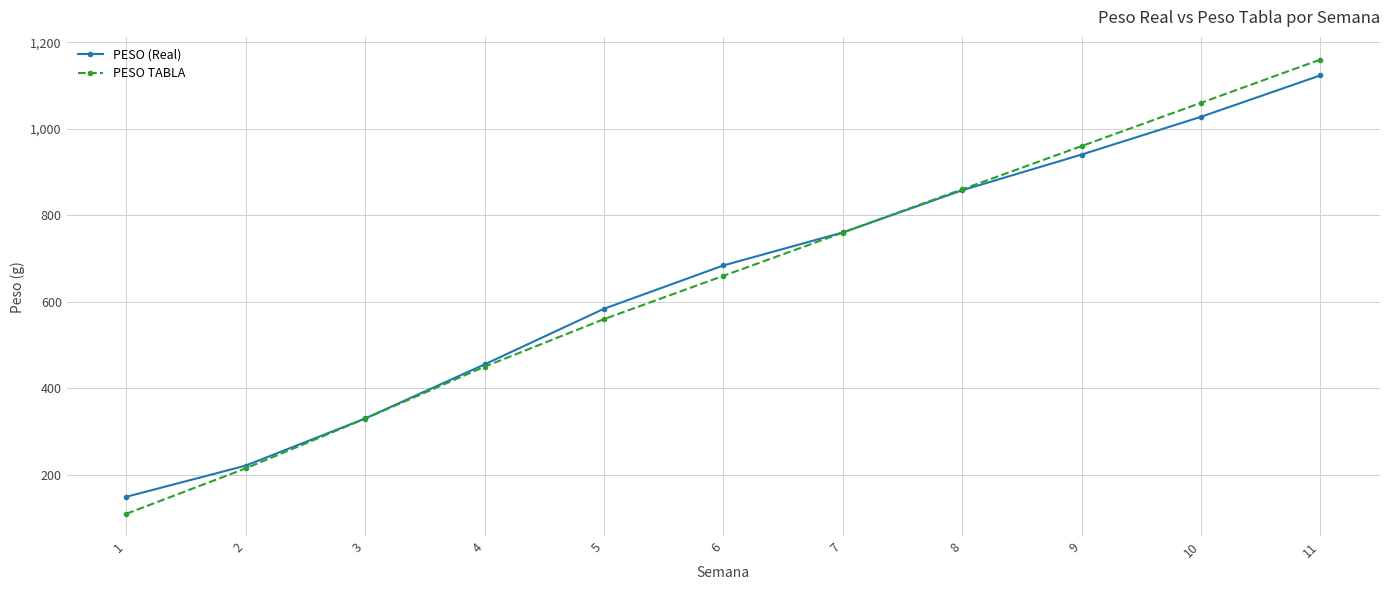

Which label corresponds to the largest value in the chart?

11